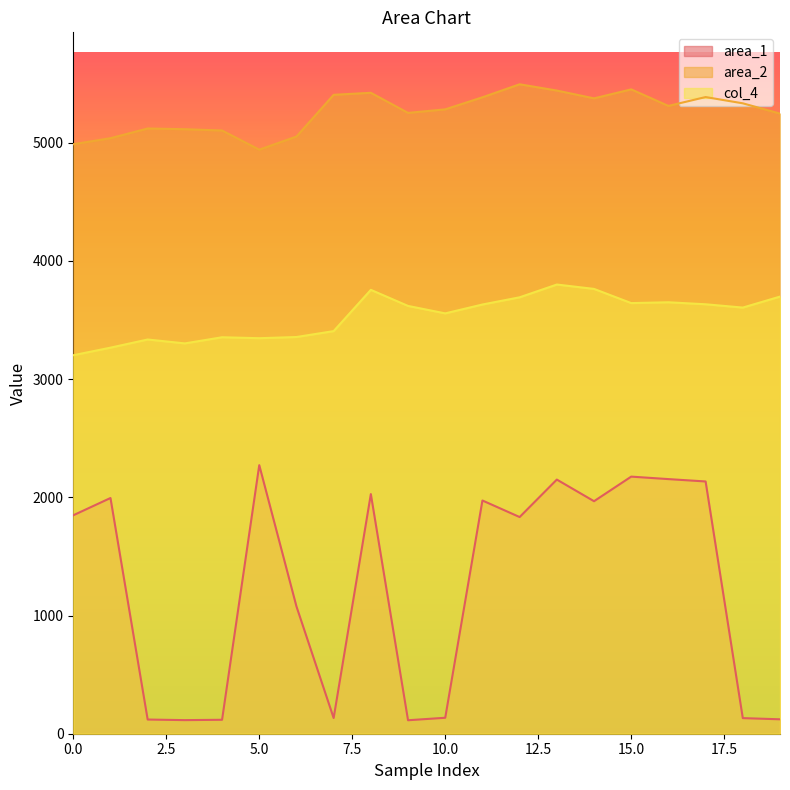

What is the difference between the maximum and minimum values in the area_1 series?

2158